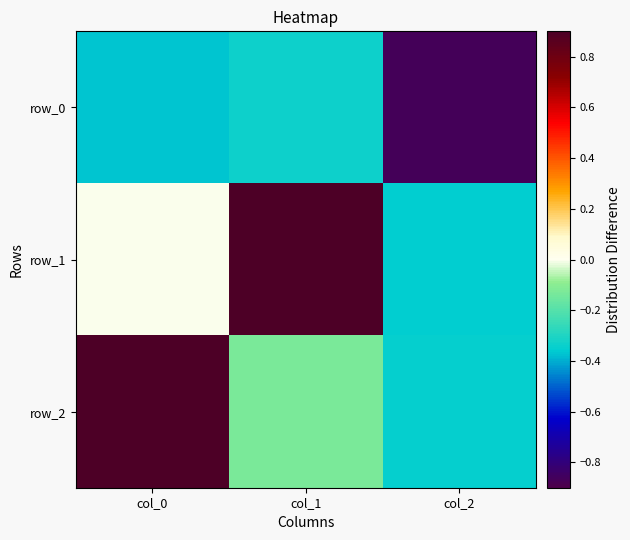

What is the average value of the row_0 series?

-0.5